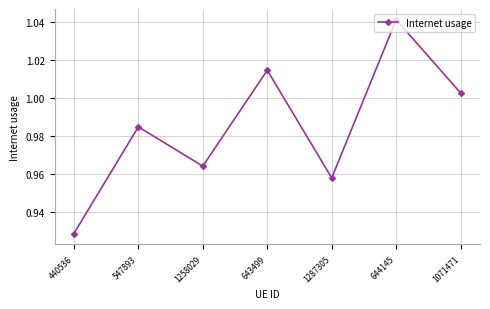

At which category does the data reach its first local peak?

547893